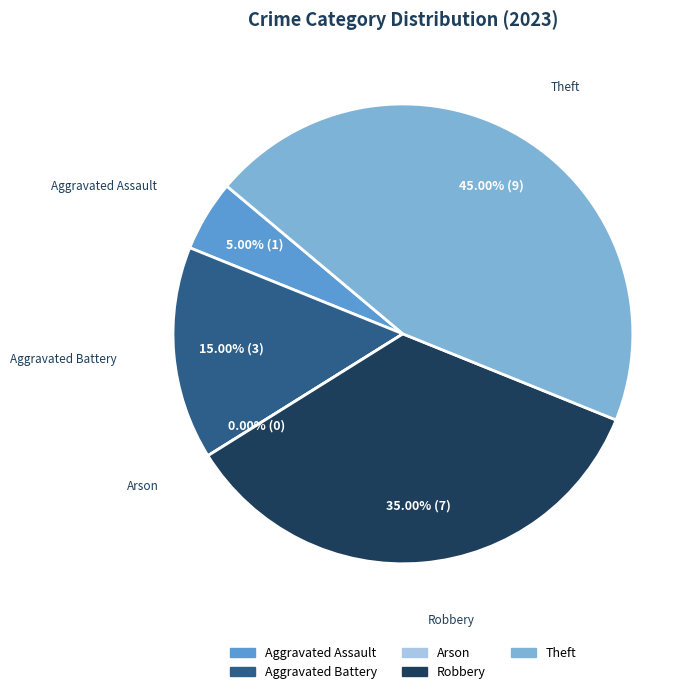

The Robbery slice represents 28% of the pie. True or false?

False